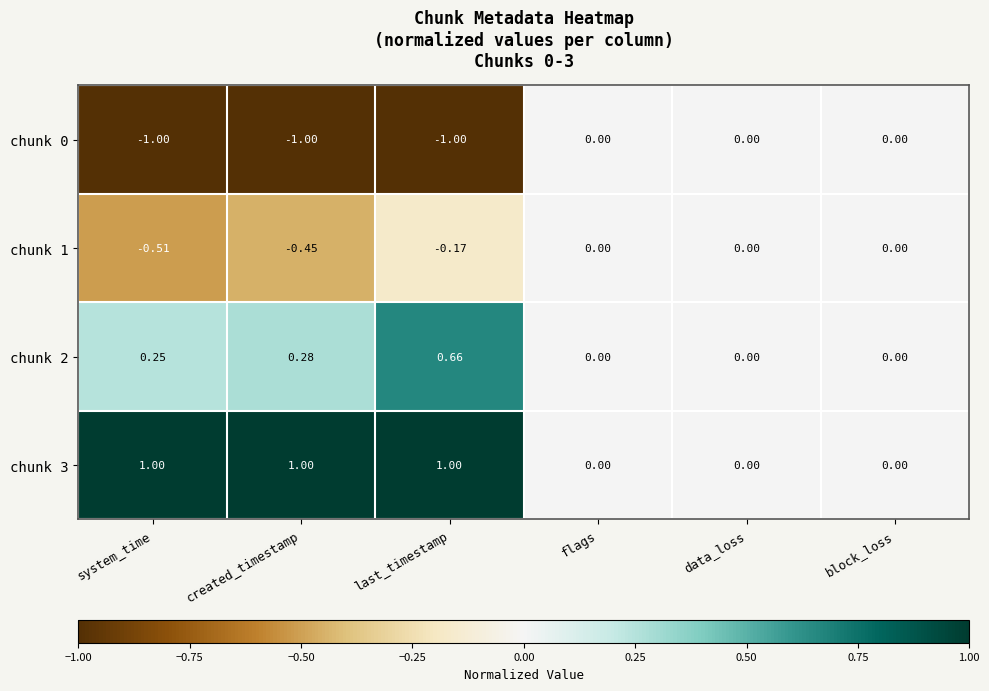

Is the value of chunk 3 at last_timestamp greater than the value of chunk 2 at last_timestamp?

Yes